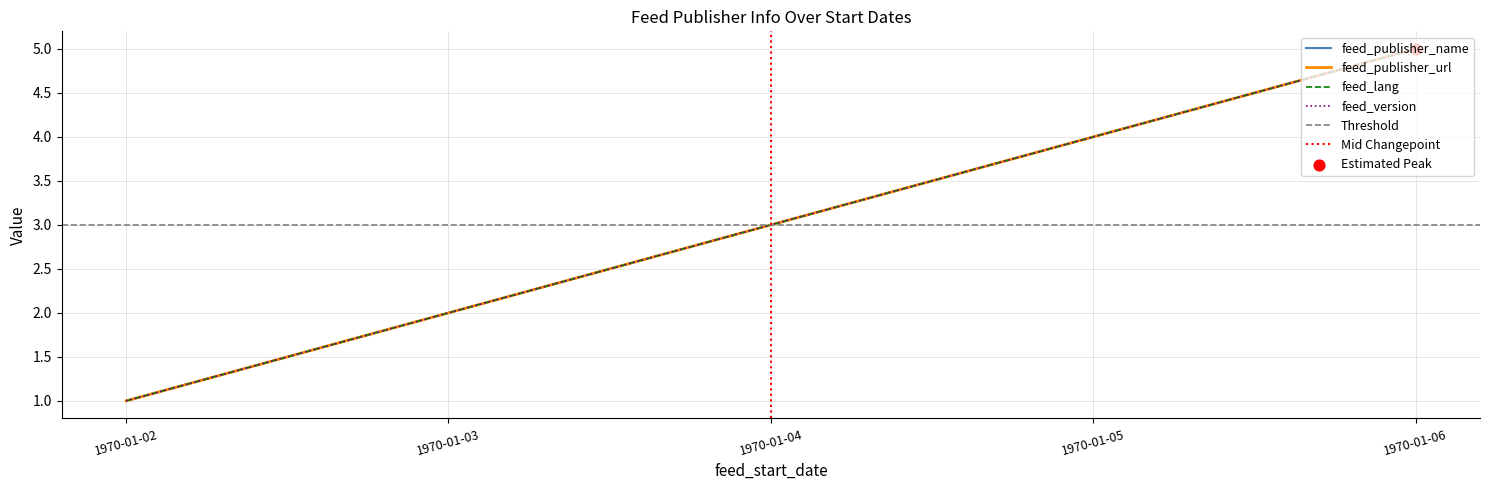

What are all the series names shown in the legend?

feed_publisher_name, feed_publisher_url, feed_lang, feed_version